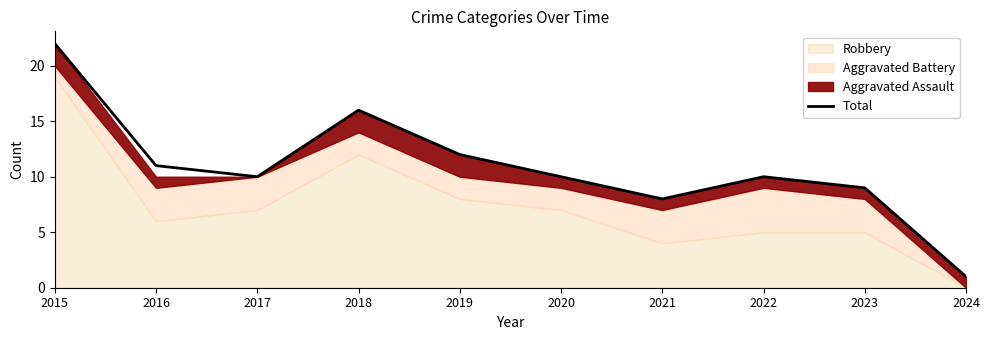

List the labels in order of value, smallest first.

2024, 2021, 2023, 2017, 2020, 2022, 2016, 2019, 2018, 2015